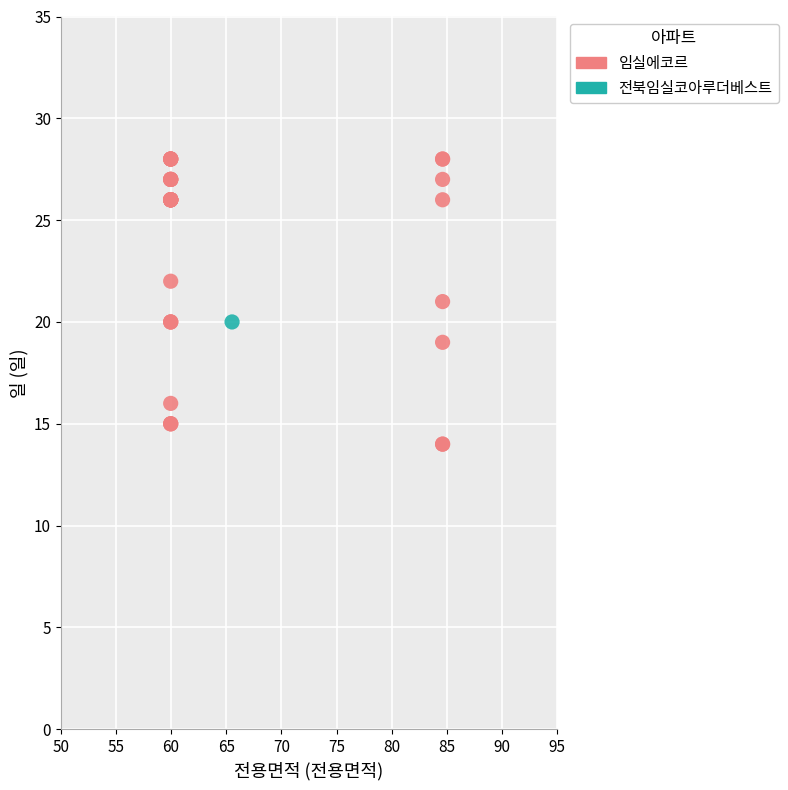

What are all the series names shown in the legend?

임실에코르, 전북임실코아루더베스트